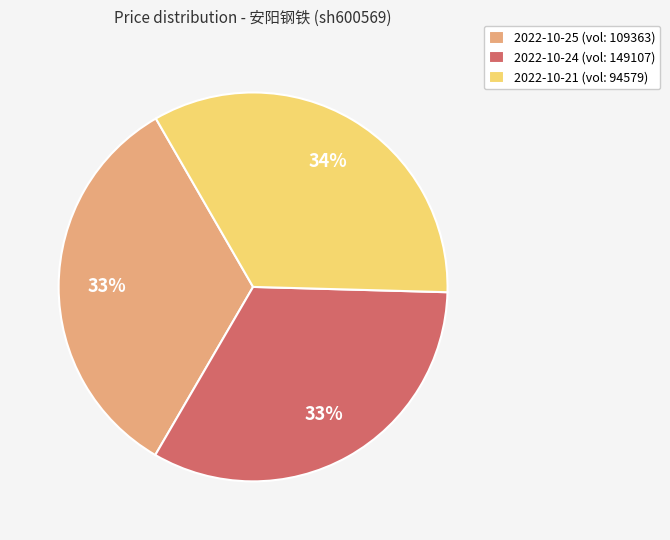

To the nearest percent, what portion does 2022-10-25 (vol: 109363) represent?

33%